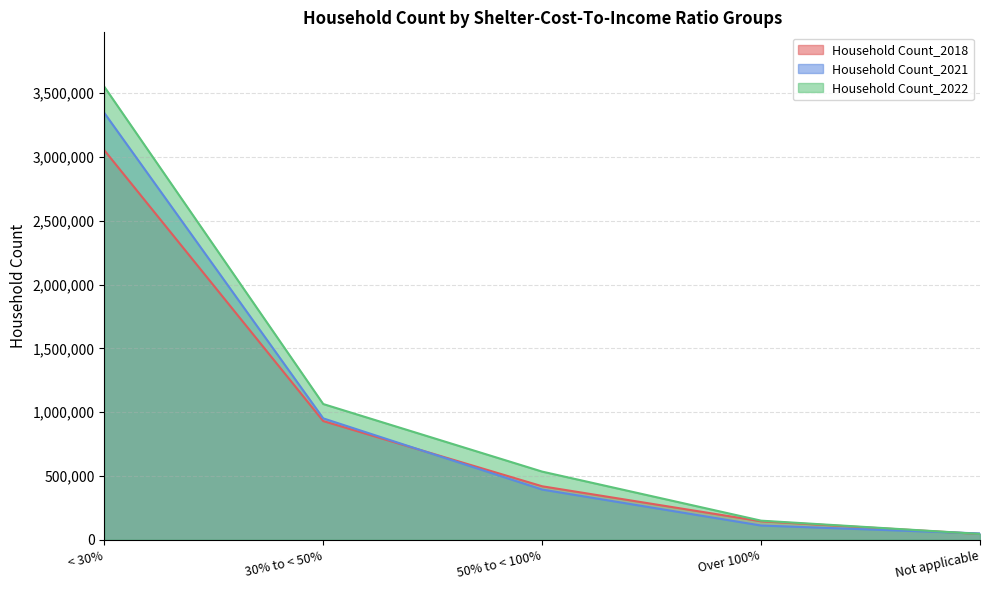

List the series in order of their peak value, highest first.

Household Count_2022, Household Count_2021, Household Count_2018